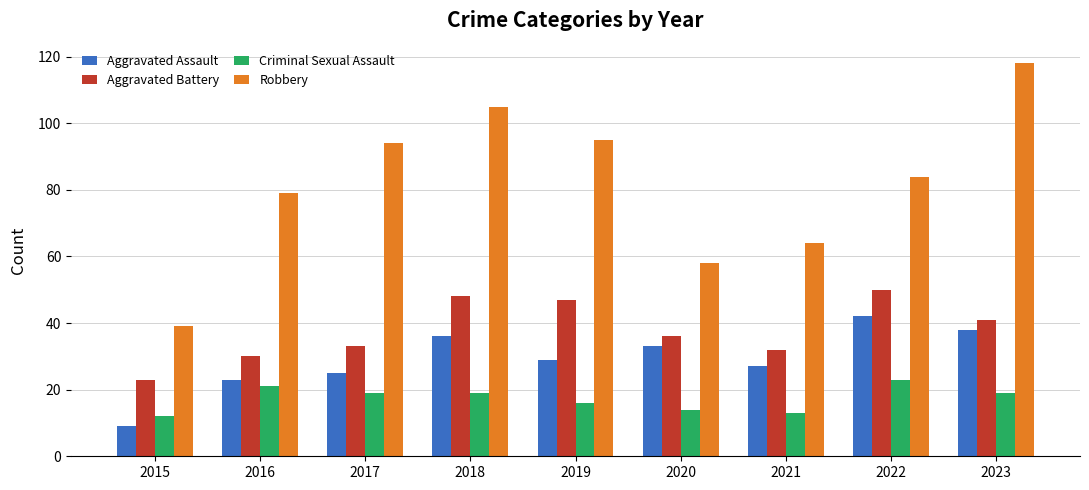

How many data points in Robbery are less than 84?

4